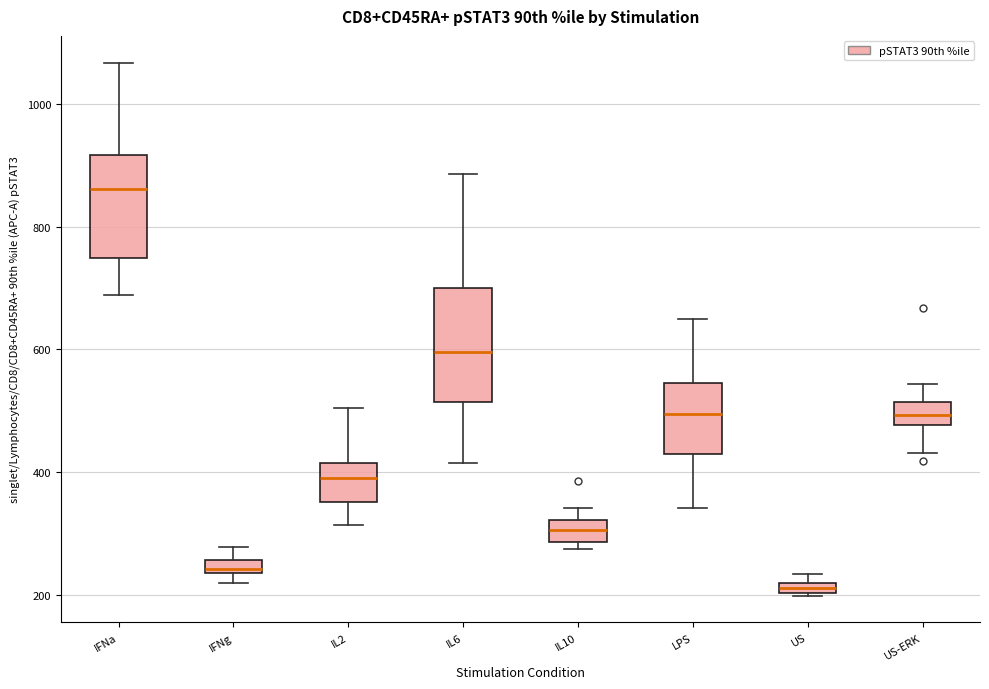

Where is the upper edge of the box for LPS on the y-axis? The values are not printed on the chart, so give them approximately, as read against the axis.

540